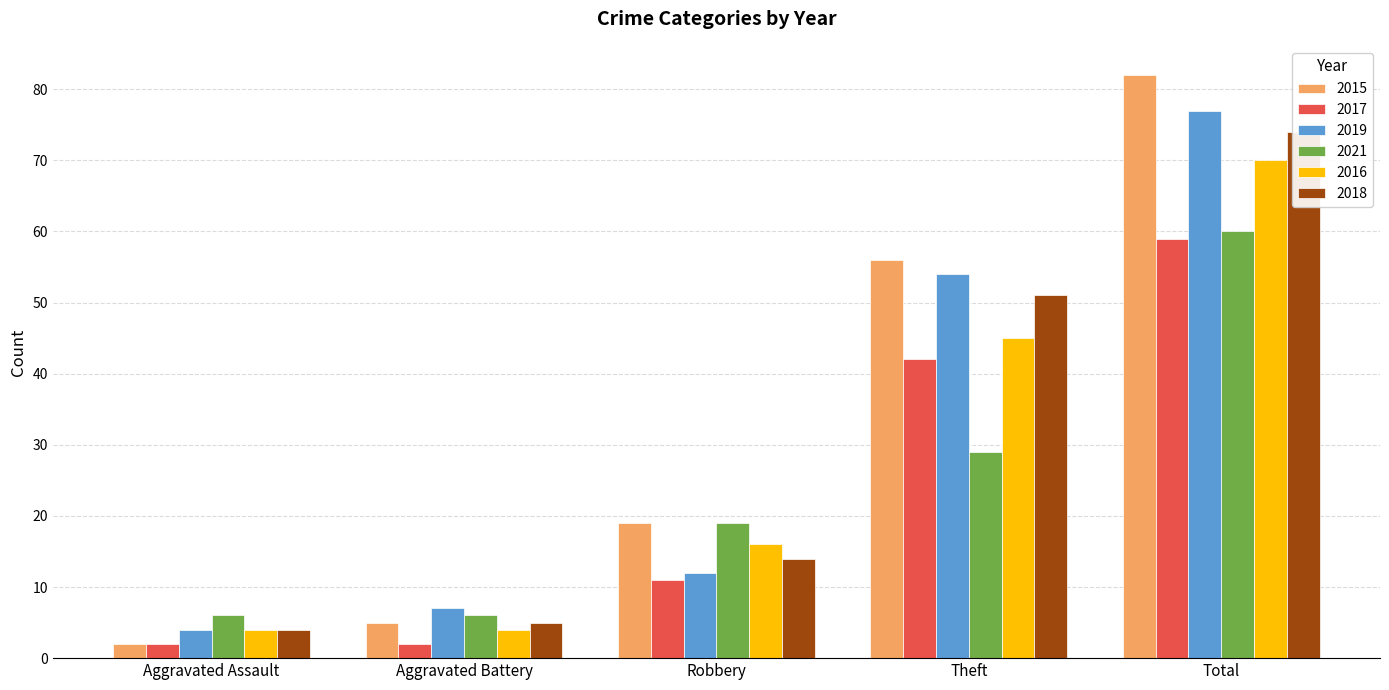

What is the difference between the maximum and second lowest values in the 2017 series?

57